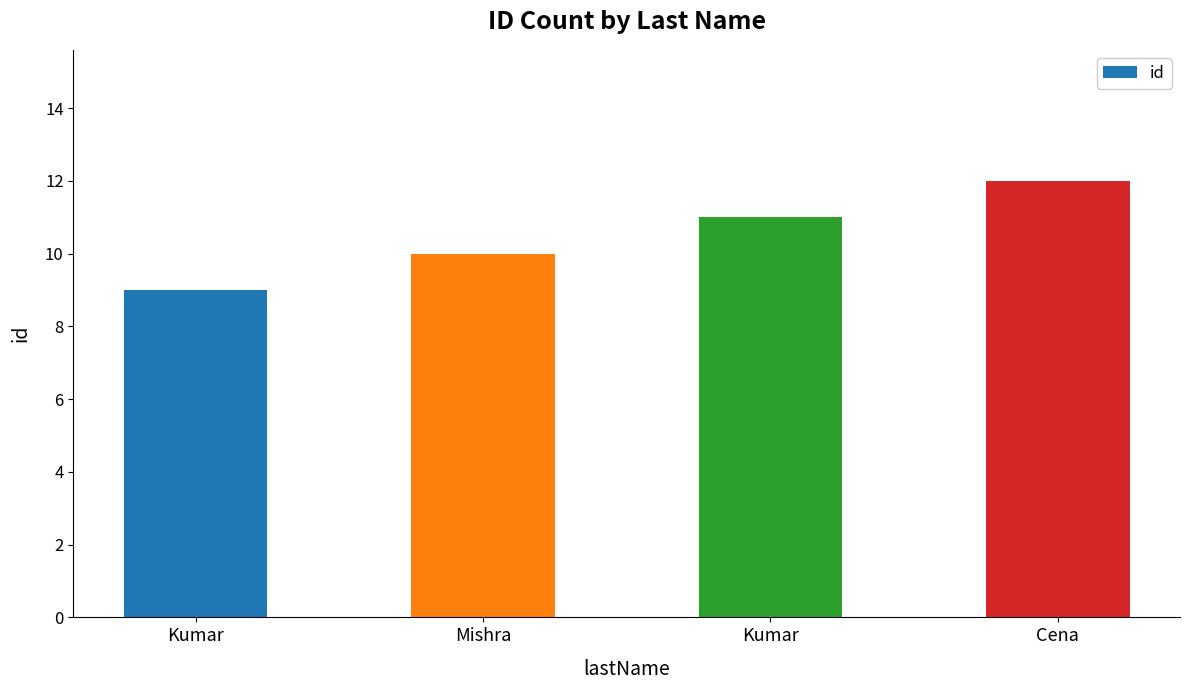

Between Cena and Kumar, which is larger?

Cena